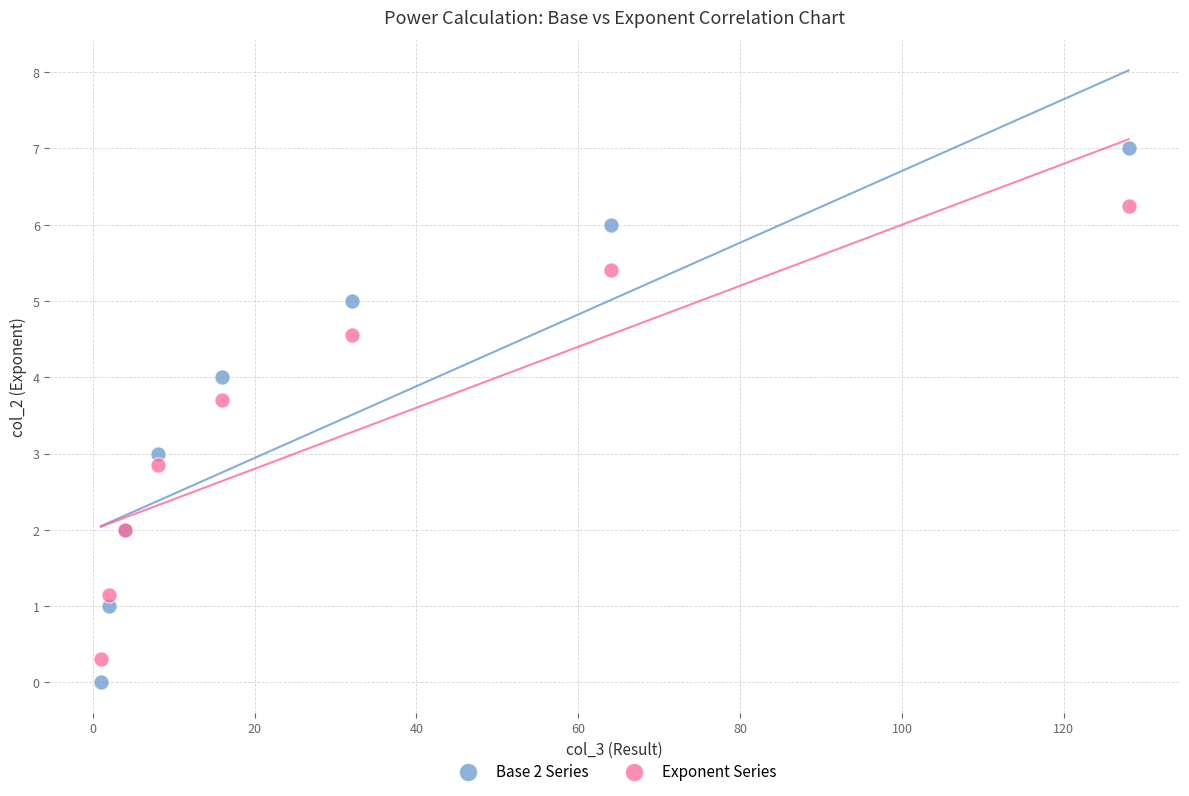

Which series has the largest Y range (max minus min)?

Base 2 Series